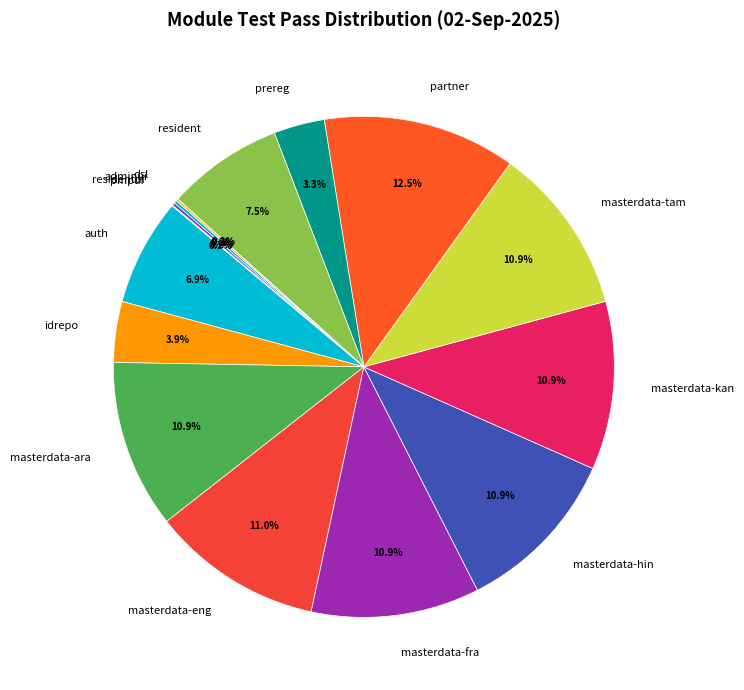

Which category has the biggest portion of the pie?

partner